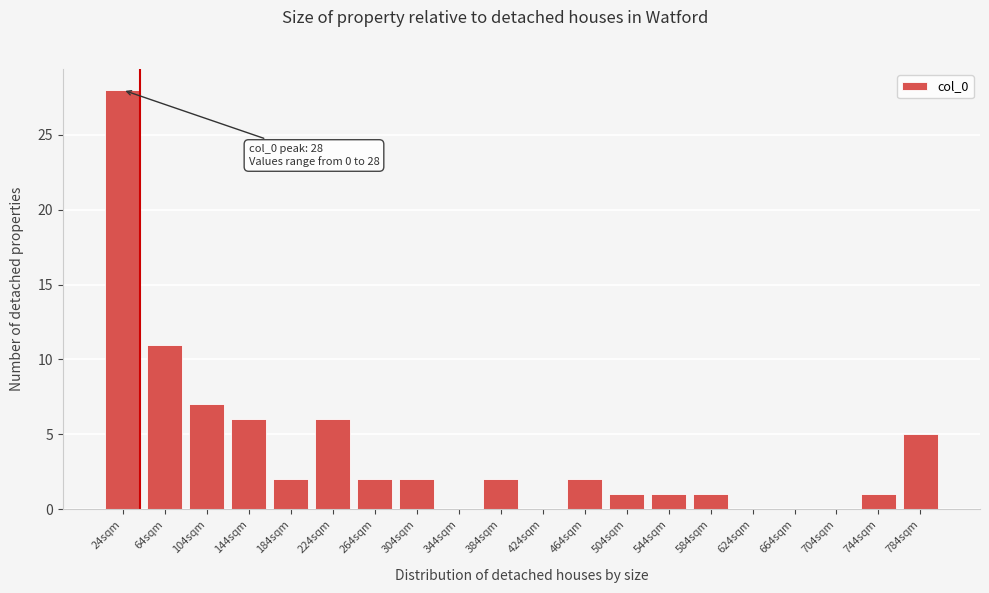

Reading left to right, extract all data points from this chart.

24sqm=28	64sqm=11	104sqm=7	144sqm=6	184sqm=2	224sqm=6	264sqm=2	304sqm=2	344sqm=0	384sqm=2	424sqm=0	464sqm=2	504sqm=1	544sqm=1	584sqm=1	624sqm=0	664sqm=0	704sqm=0	744sqm=1	784sqm=5